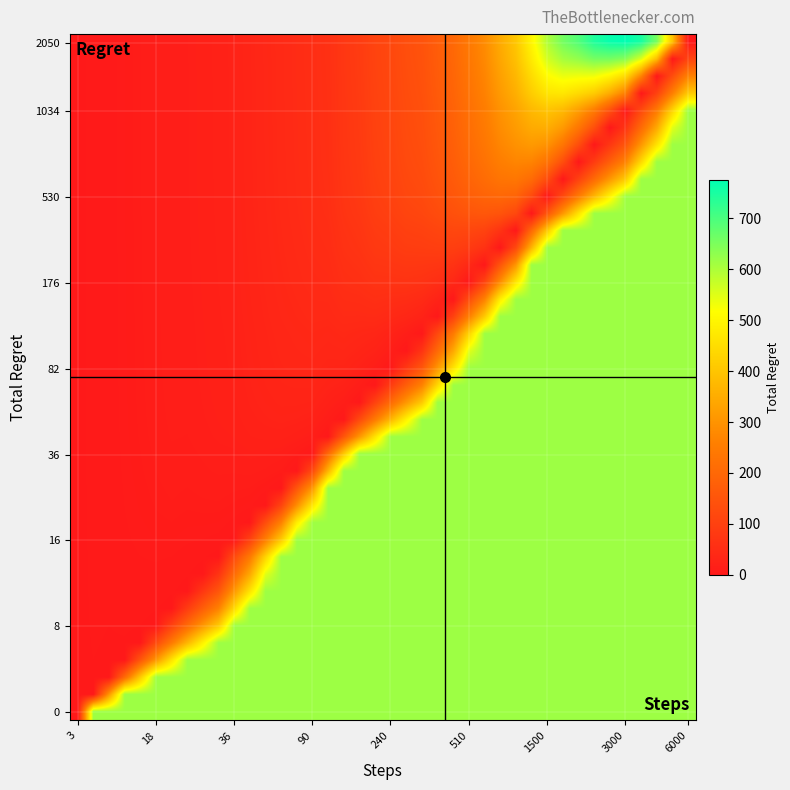

What is the greatest value displayed?

775.5